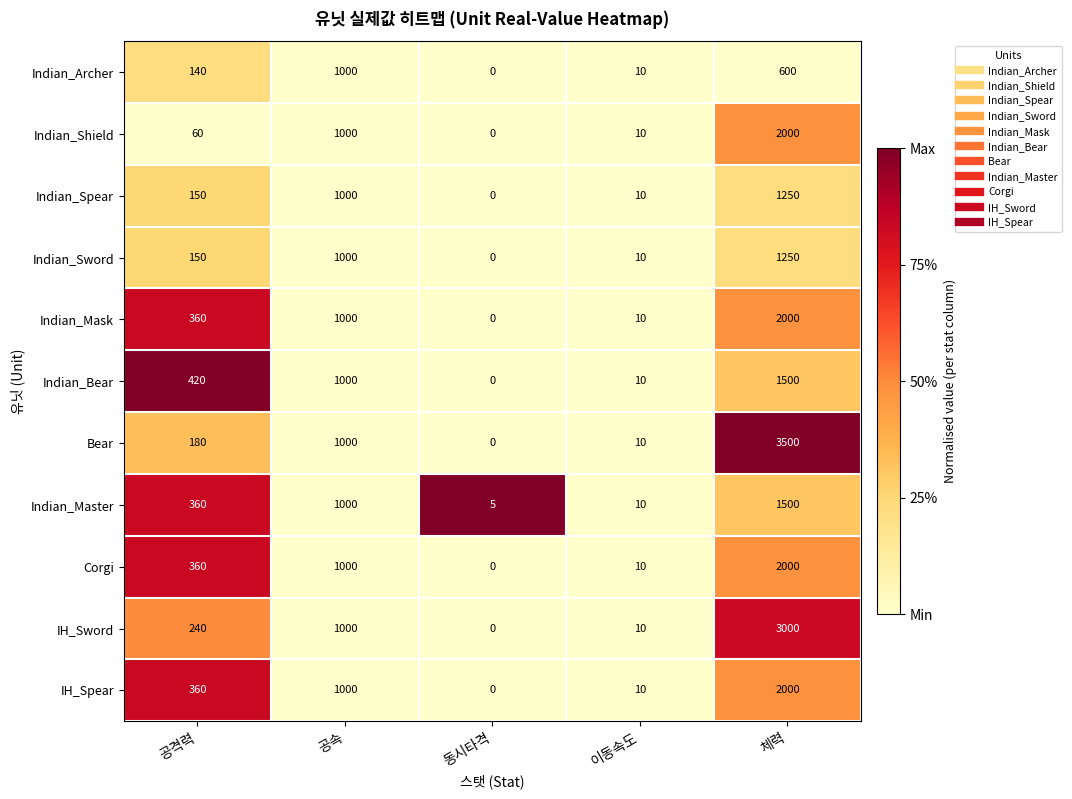

What is the sum of the Bear values at 동시타격 and 공속?

1000